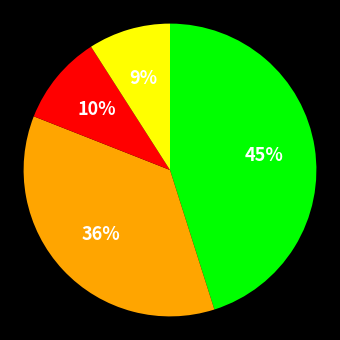

Is there any slice that represents more than half of the pie?

No